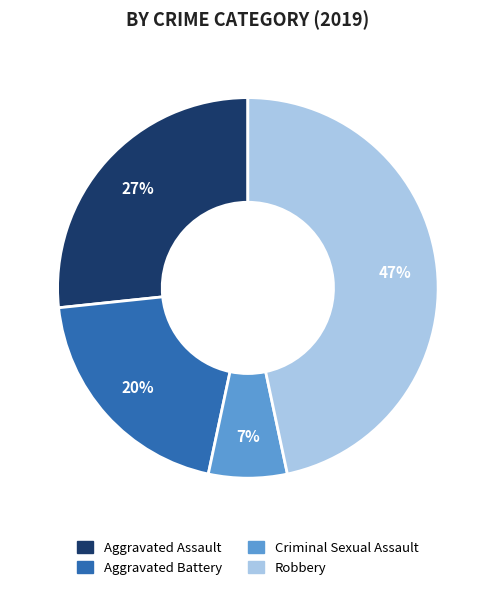

To the nearest percent, what is the difference between the largest and smallest slice percentages?

40%